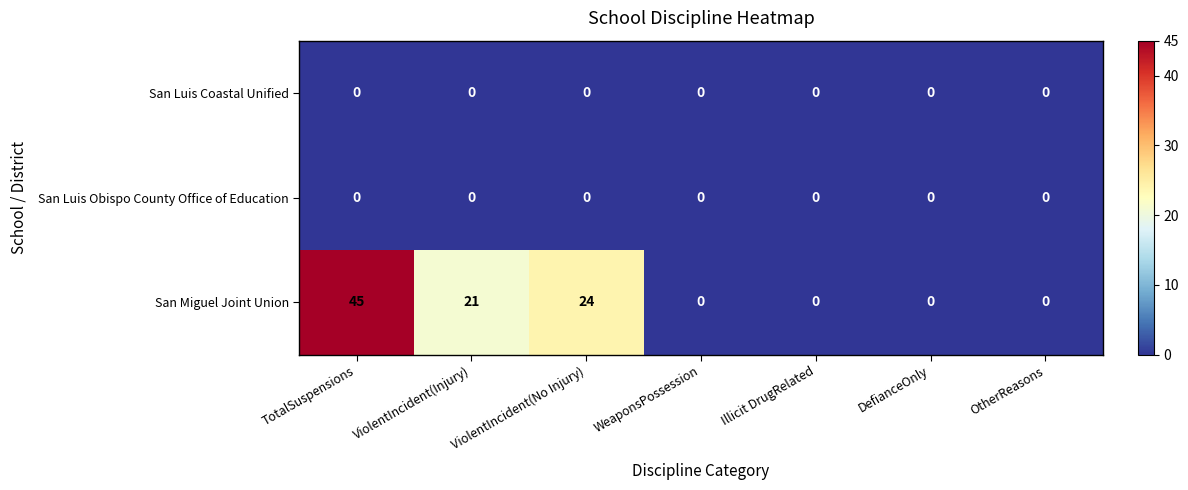

The San Luis Obispo County Office of Education series shows 0 at WeaponsPossession. True or false?

True